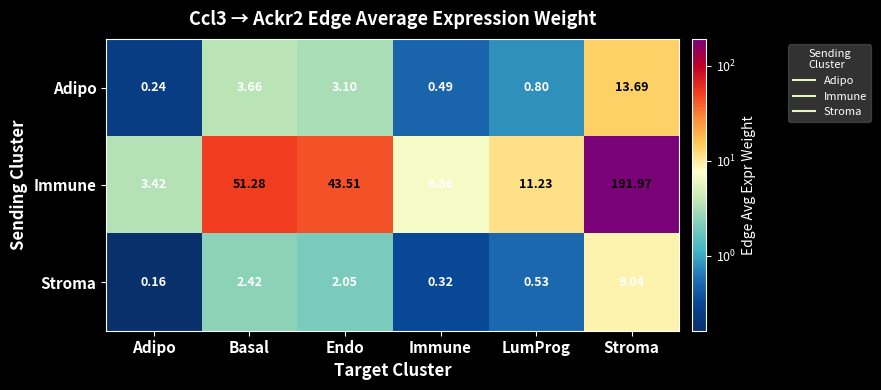

At which label is Stroma closest to 4?

Basal